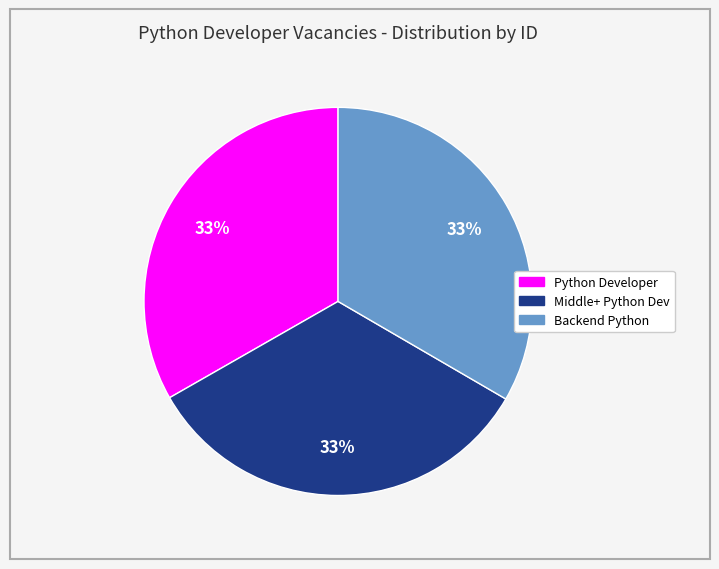

To the nearest percent, what is the average slice percentage?

33%